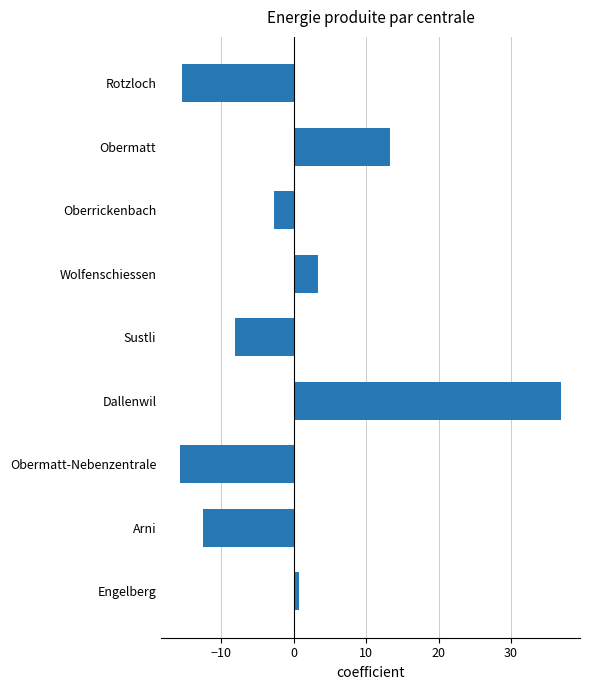

What is the sum of the values at Rotzloch and Dallenwil?

21.5